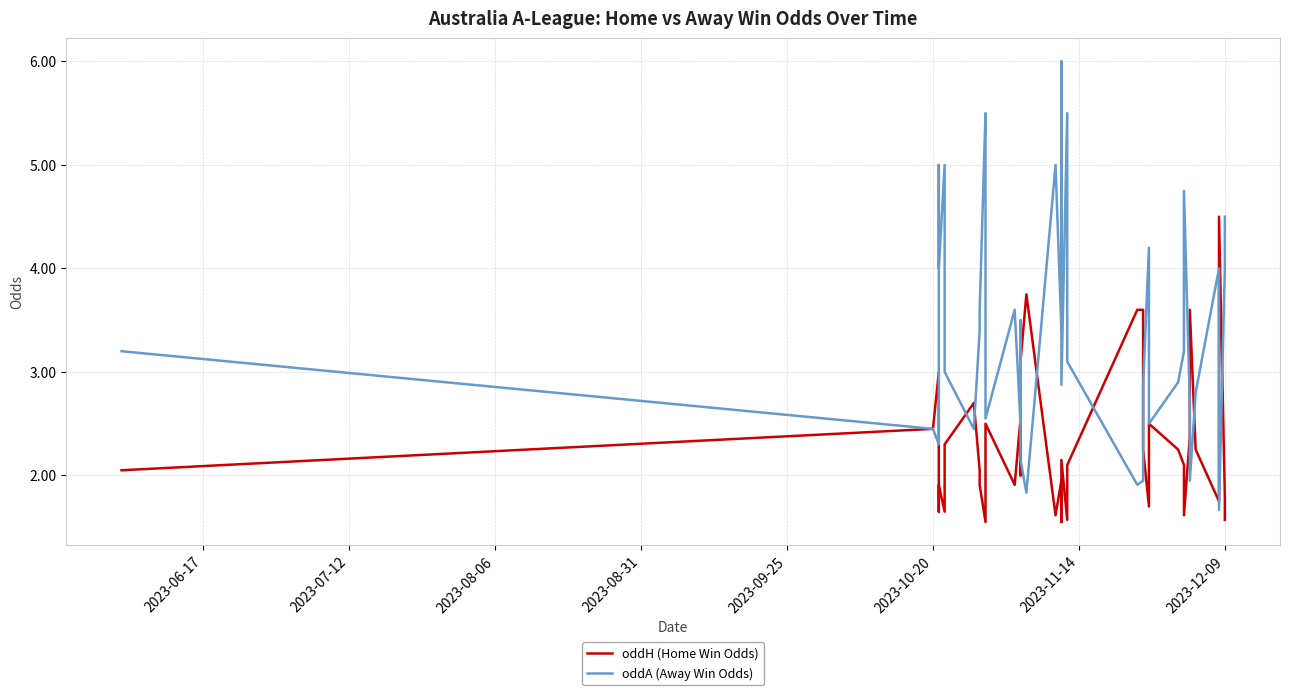

Which series ends up on top after the final intersection of oddH (Home Win Odds) and oddA (Away Win Odds)?

oddA (Away Win Odds)